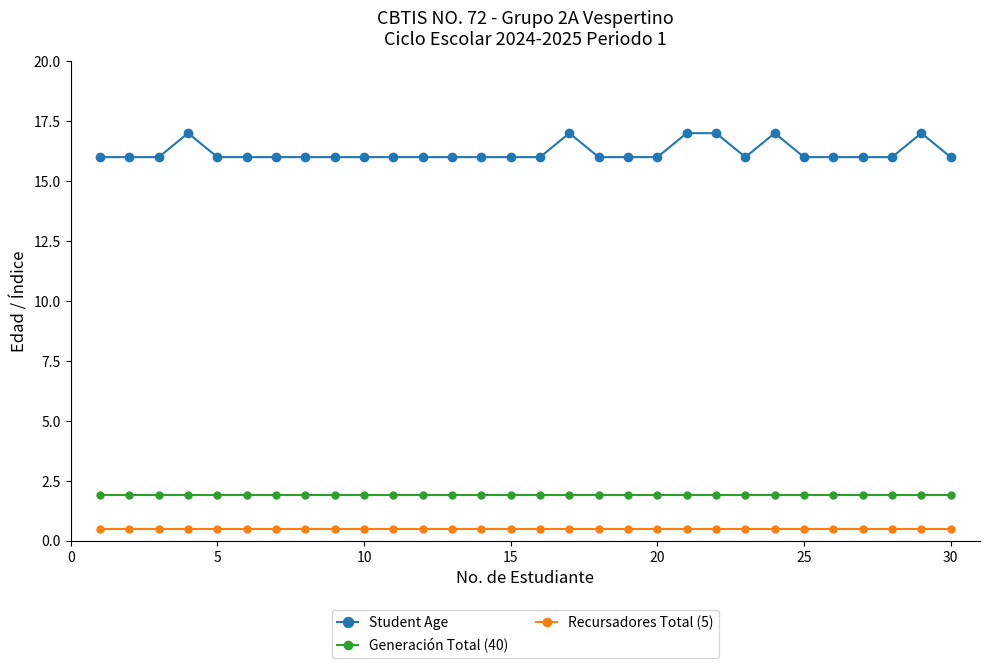

True or false: Student Age has more than 2 points higher than both neighbors.

True